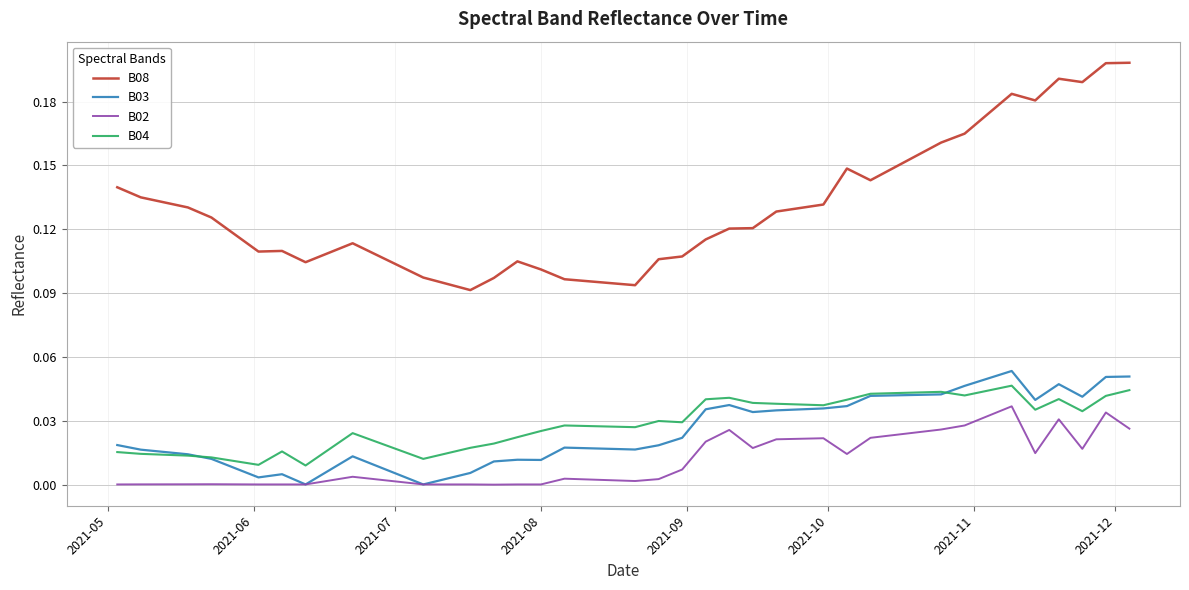

True or false: B04 and B02 cross at least once.

False